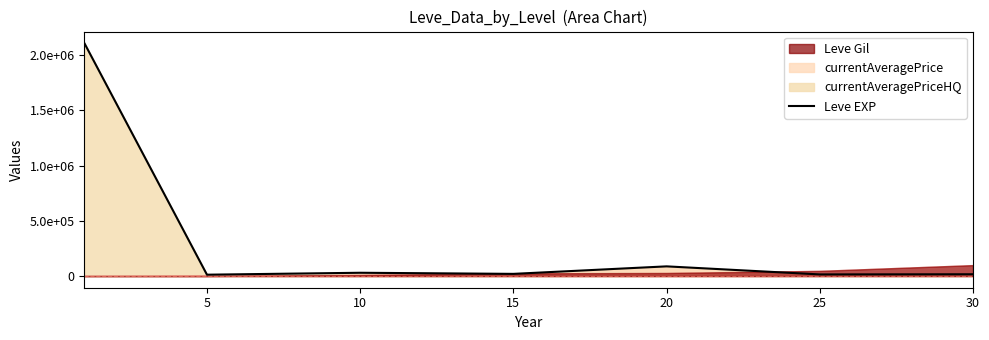

Does the chart display data point markers on the line(s)?

No